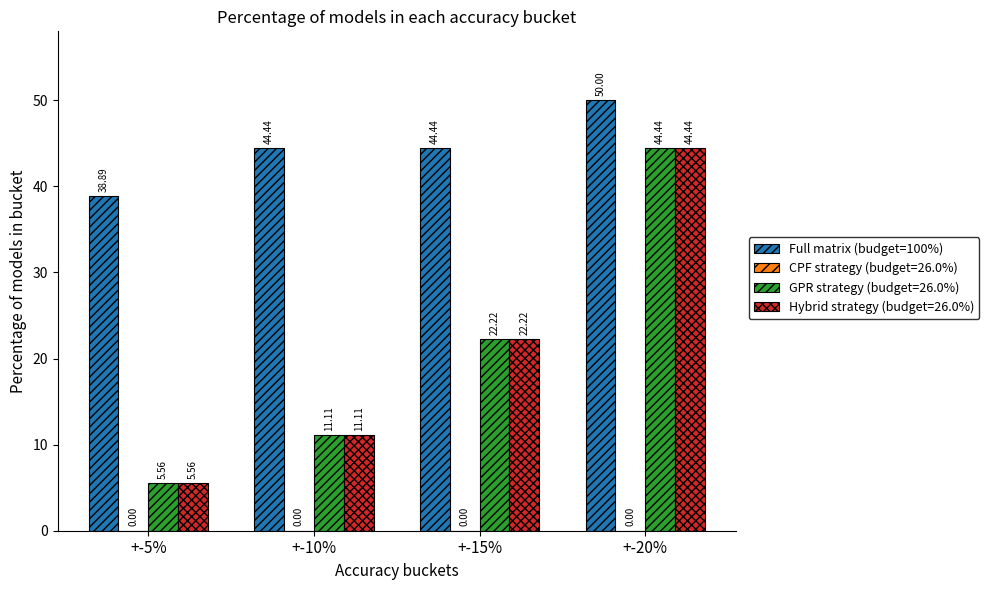

At which category is the sum across all series the highest?

+-20%